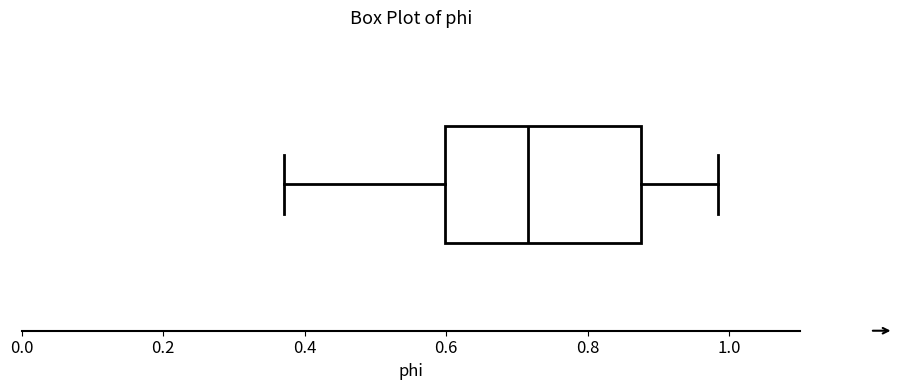

Where is the right edge of the box on the x-axis? The values are not printed on the chart, so give them approximately, as read against the axis.

0.88